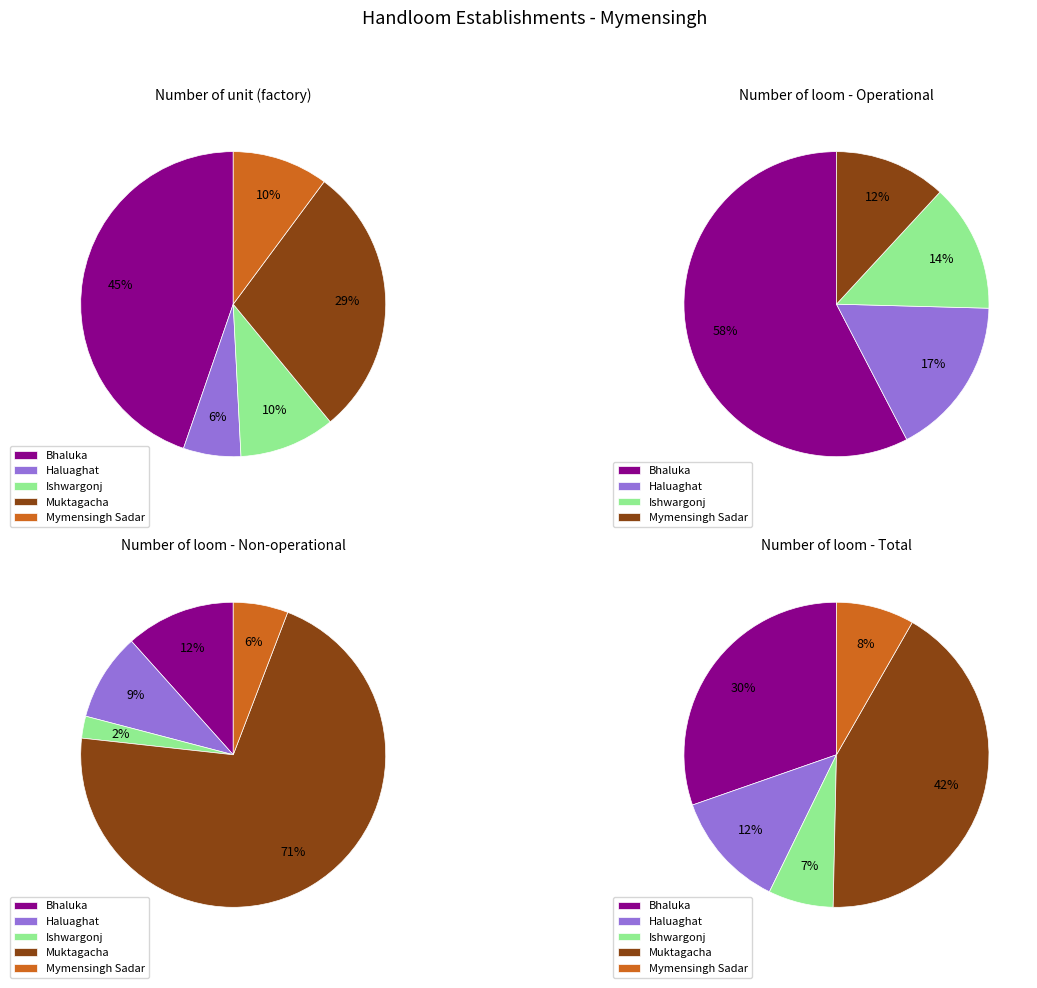

True or false: Mymensingh Sadar accounts for 1% of the total.

False